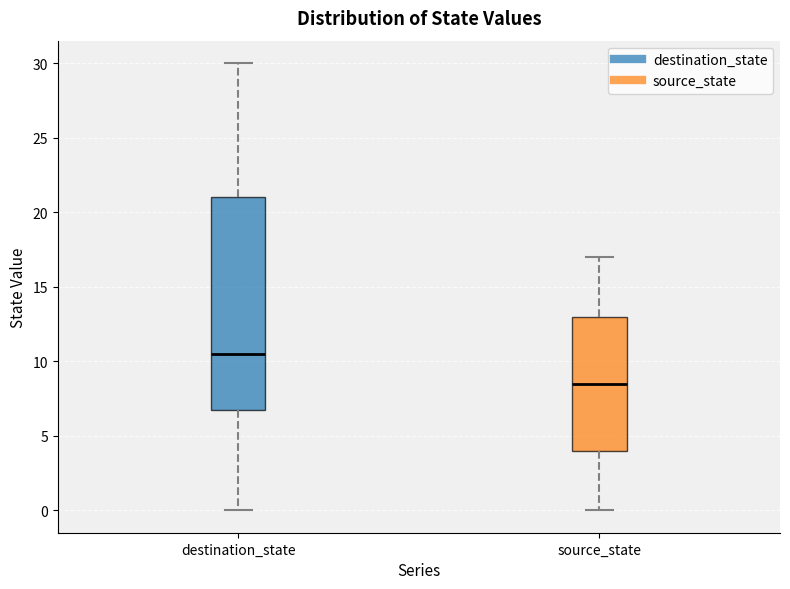

Reading left to right, transcribe this box plot: for each box, give where its median line is, the range the box spans, and where its two whiskers end, as read against the y-axis. The values are not printed on the chart, so give them approximately, as read against the axis.

destination_state: median 10.5, box 7.0 to 21.0, whiskers 0.0 to 30.0
source_state: median 8.5, box 4.0 to 13.0, whiskers 0.0 to 17.0